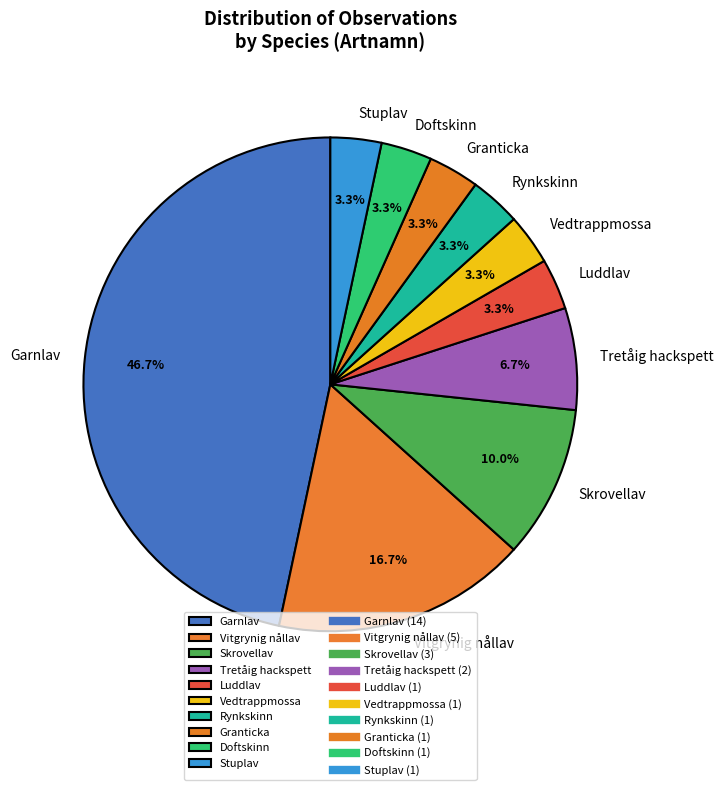

Which slice is the largest?

Garnlav